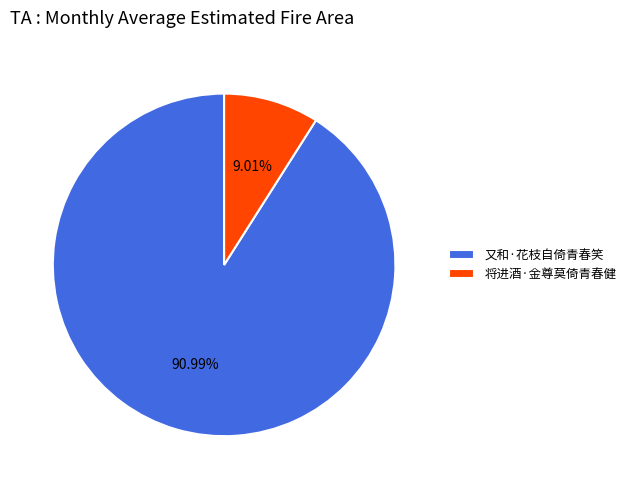

Does any single category account for the majority?

Yes